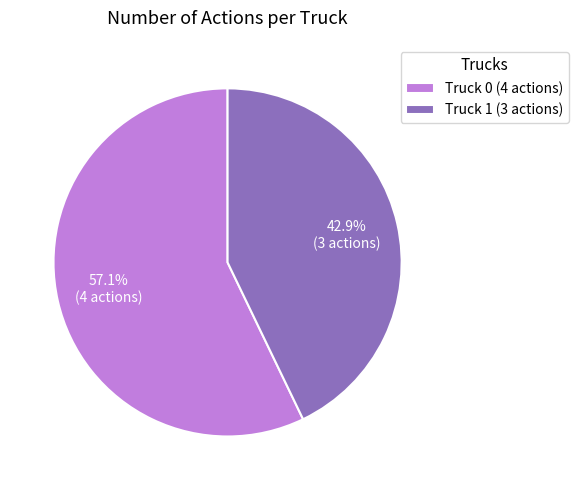

Is it true that Truck 1 is 43% of the pie?

True